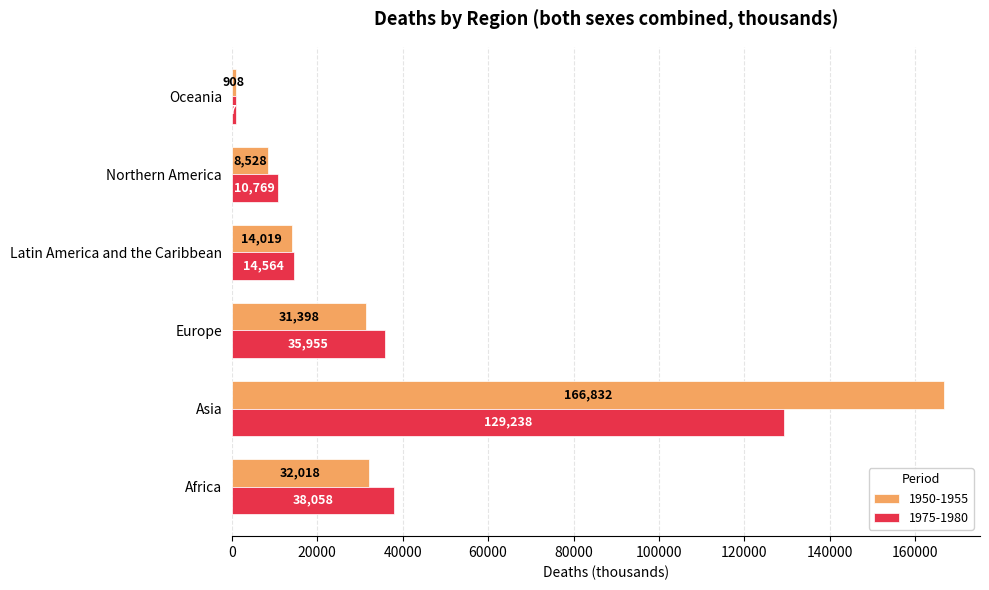

Is the value of 1975-1980 at Asia greater than the value of 1950-1955 at Europe?

Yes